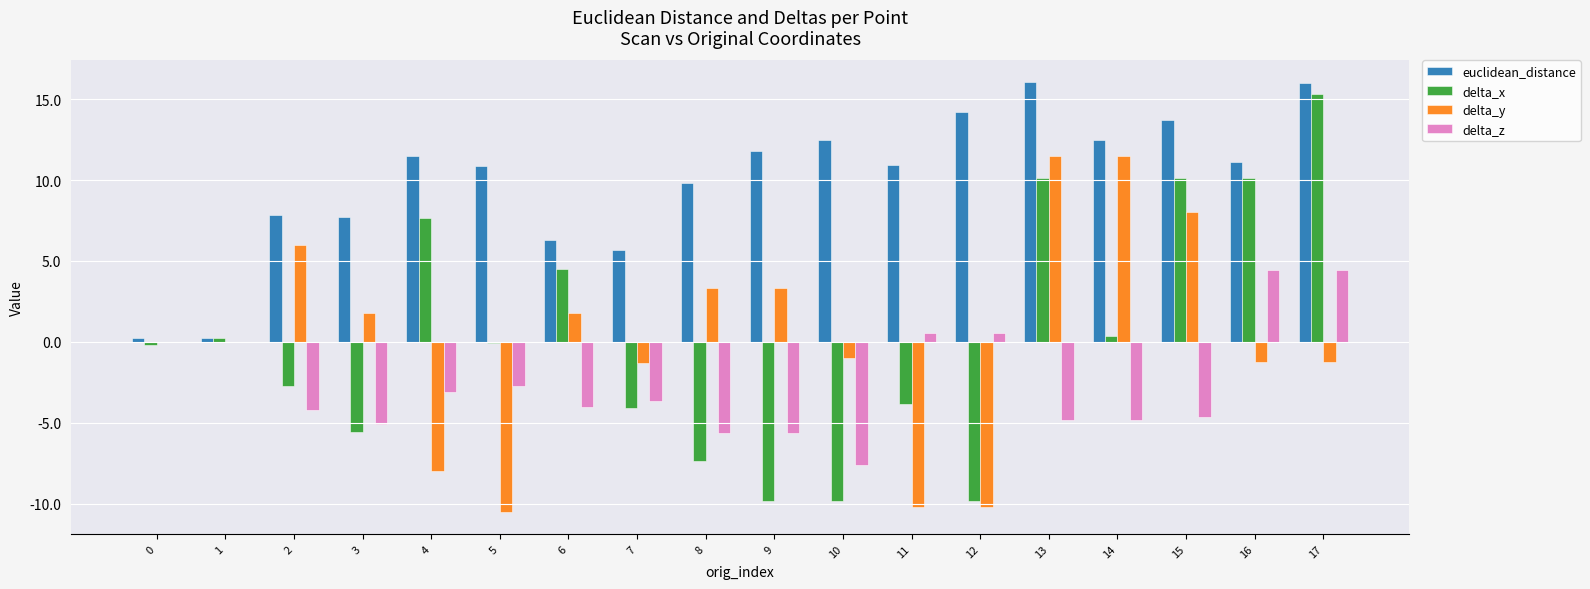

How many groups of bars are there?

18